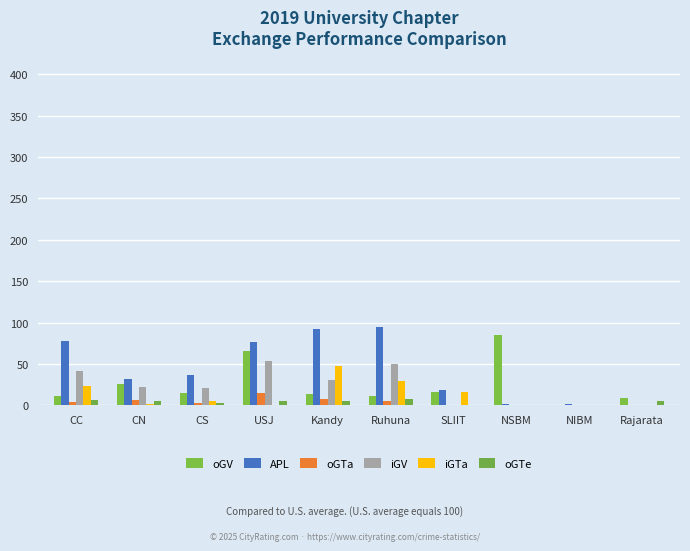

What is the value of the iGV bar at the 4th from the left?

53